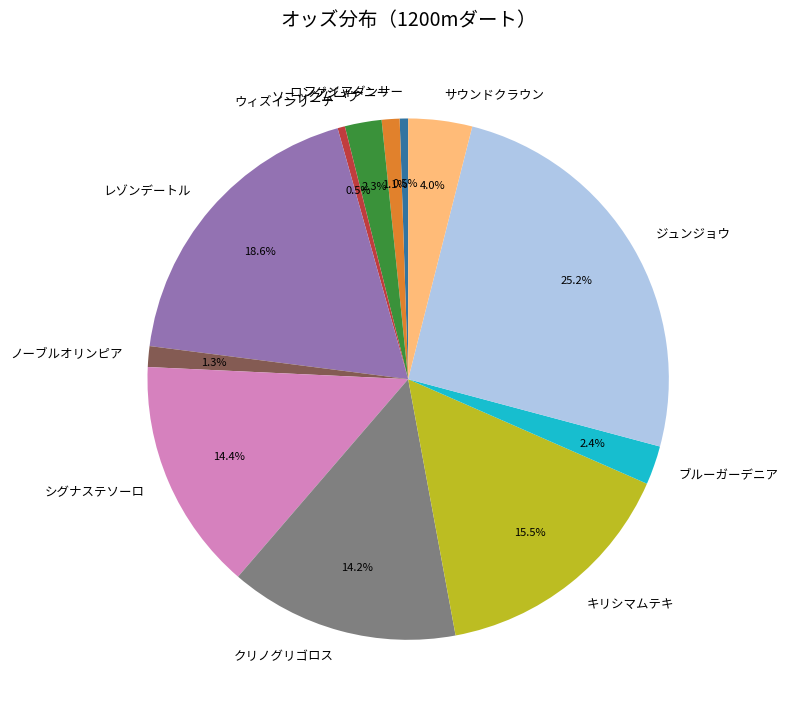

What is the ratio of the value at サウンドクラウン to the value at ソニックムーヴ?

1.7